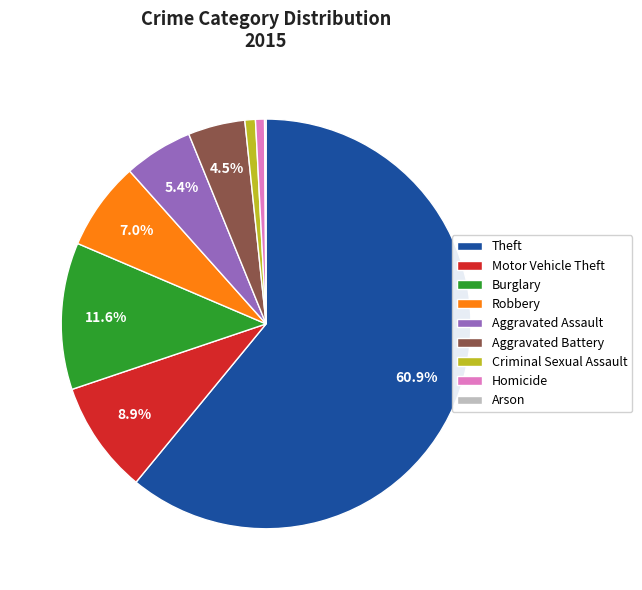

Which category has the biggest portion of the pie?

Theft